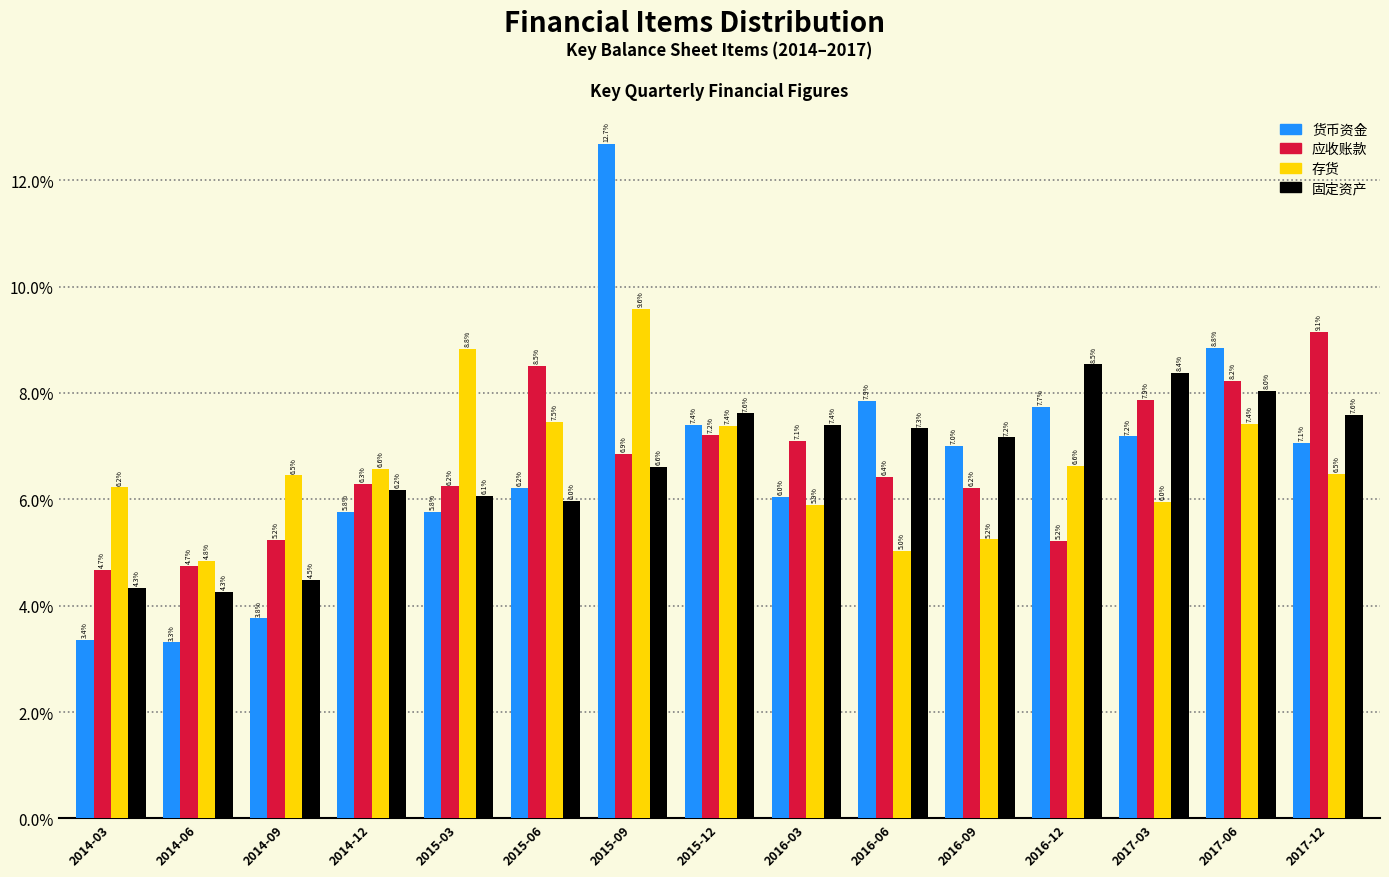

Reading left to right, extract all data points from this chart.

货币资金: 3.4	3.3	3.8	5.8	5.8	6.2	12.7	7.4	6.0	7.9	7.0	7.7	7.2	8.8	7.1
应收账款: 4.7	4.7	5.2	6.3	6.2	8.5	6.9	7.2	7.1	6.4	6.2	5.2	7.9	8.2	9.1
存货: 6.2	4.8	6.5	6.6	8.8	7.5	9.6	7.4	5.9	5.0	5.2	6.6	6.0	7.4	6.5
固定资产: 4.3	4.3	4.5	6.2	6.1	6.0	6.6	7.6	7.4	7.3	7.2	8.5	8.4	8.0	7.6